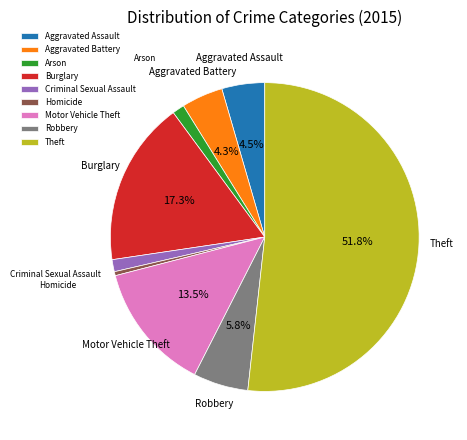

The Burglary slice represents 6% of the pie. True or false?

False